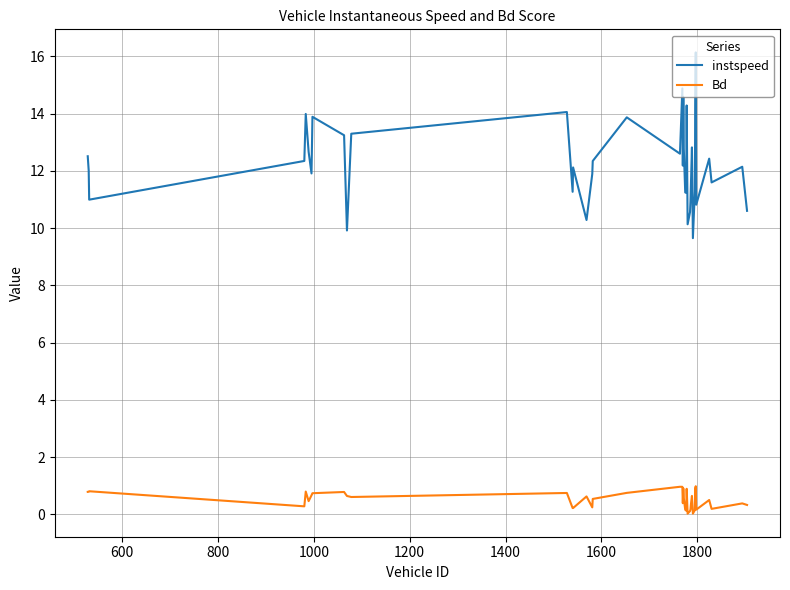

What is the maximum value for instspeed?

16.1